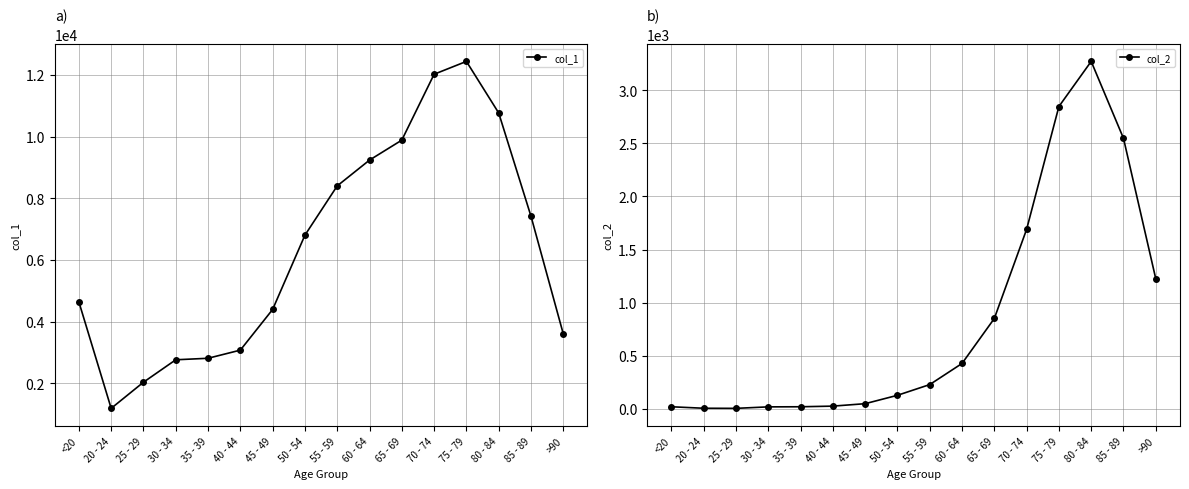

How many interior local peaks does the col_1 series have?

1